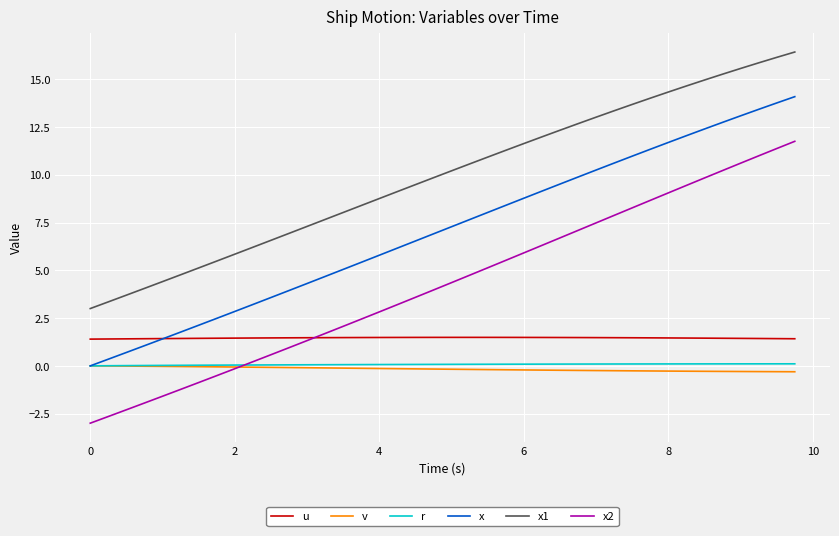

Which series has the largest total across all categories?

x1